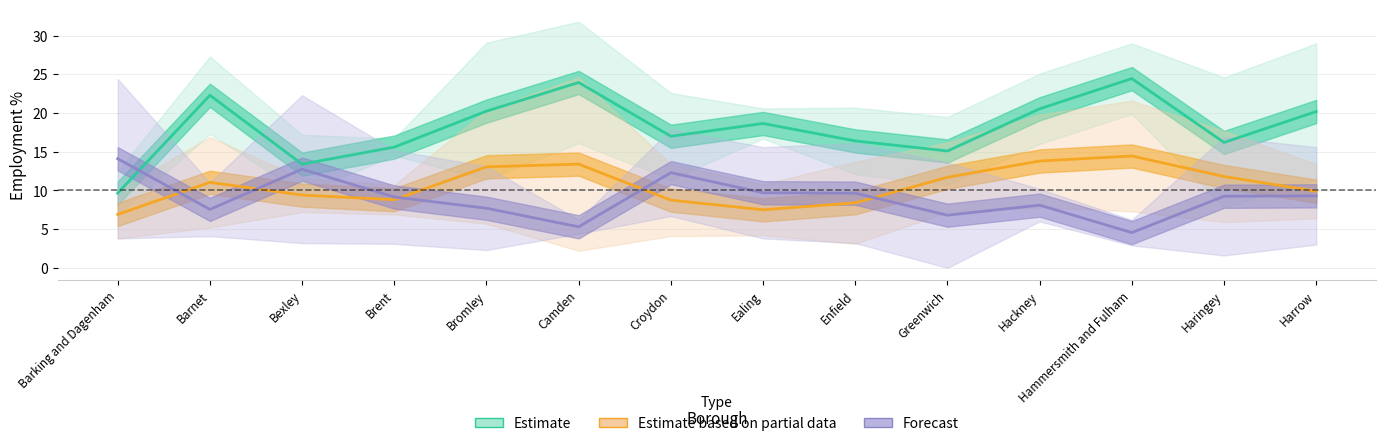

What is the total value across all series at Camden?

42.7